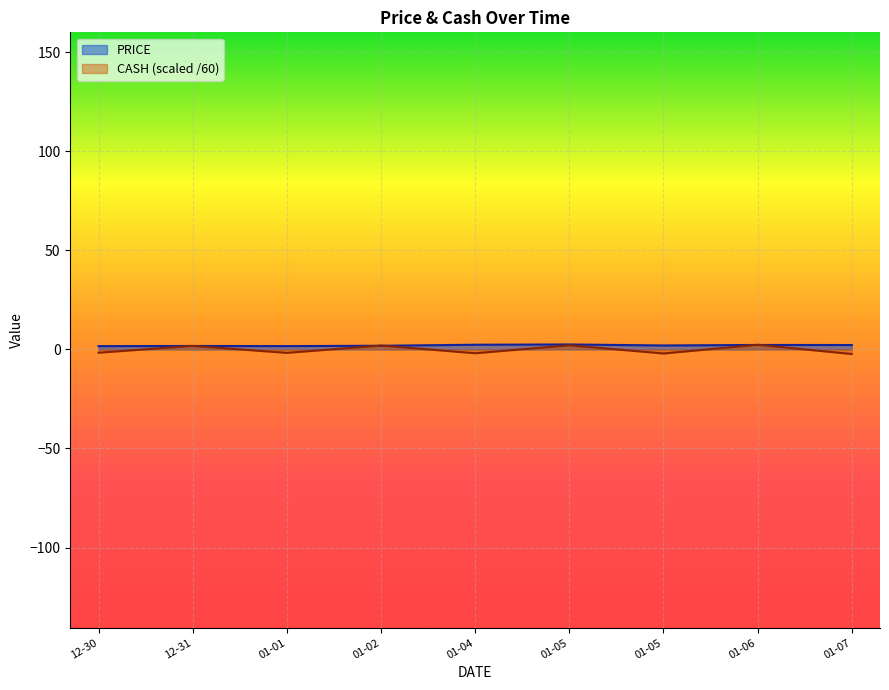

What are all the series names shown in the legend?

PRICE, CASH (scaled /60)